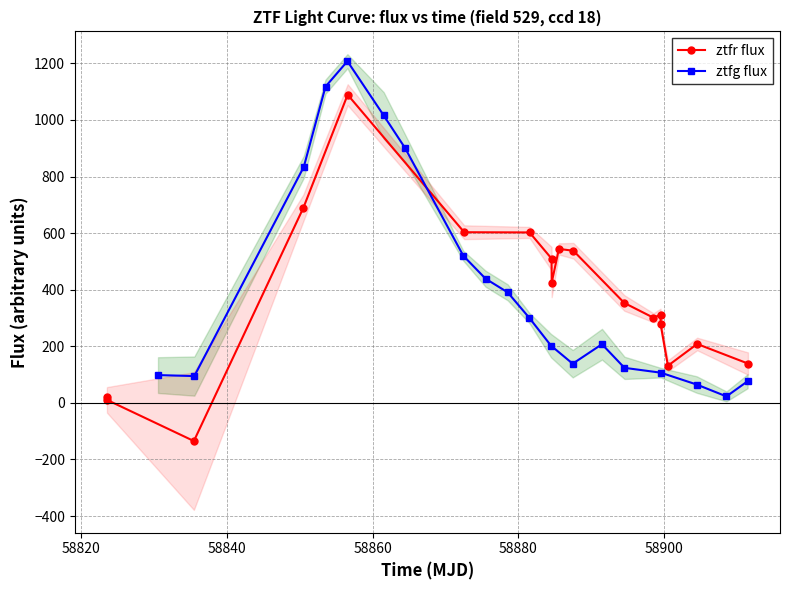

True or false: ztfr flux has more than 0 interior local peaks.

True